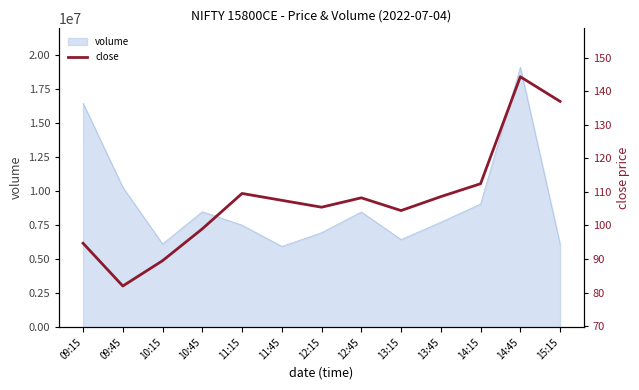

List the labels in order of value, smallest first.

09:45, 10:15, 09:15, 10:45, 13:15, 12:15, 11:45, 12:45, 13:45, 11:15, 14:15, 15:15, 14:45